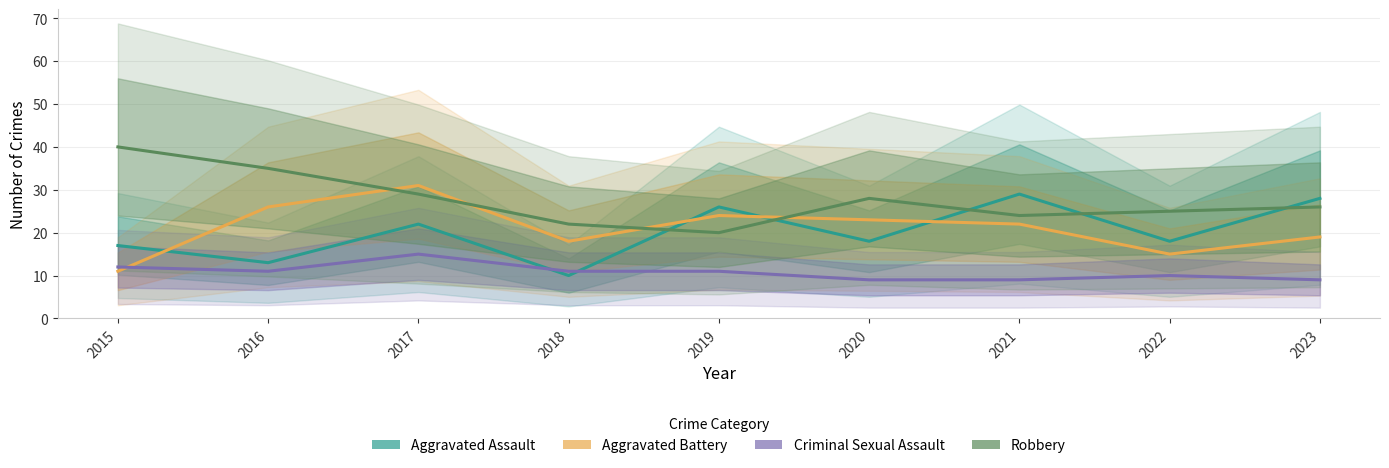

What is the difference between the maximum and second lowest values in the Criminal Sexual Assault series?

6